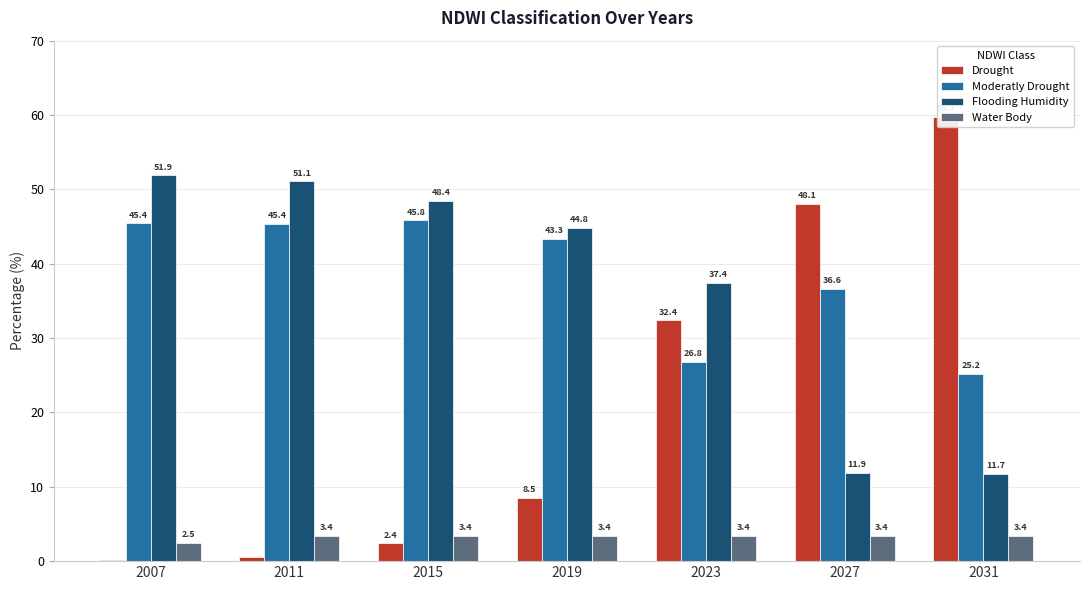

Is it true that Water Body equals 6.0 at 2027?

False